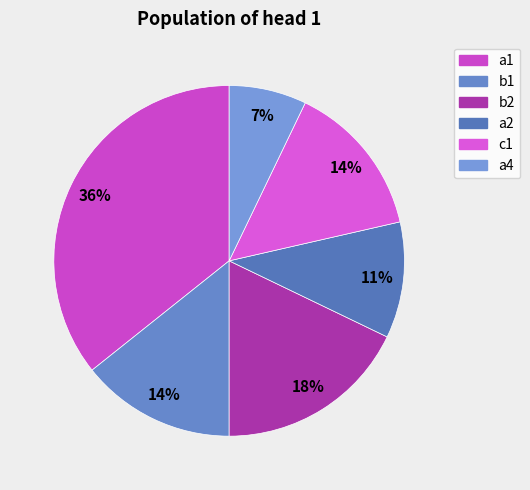

To the nearest percent, what is the average slice percentage?

17%